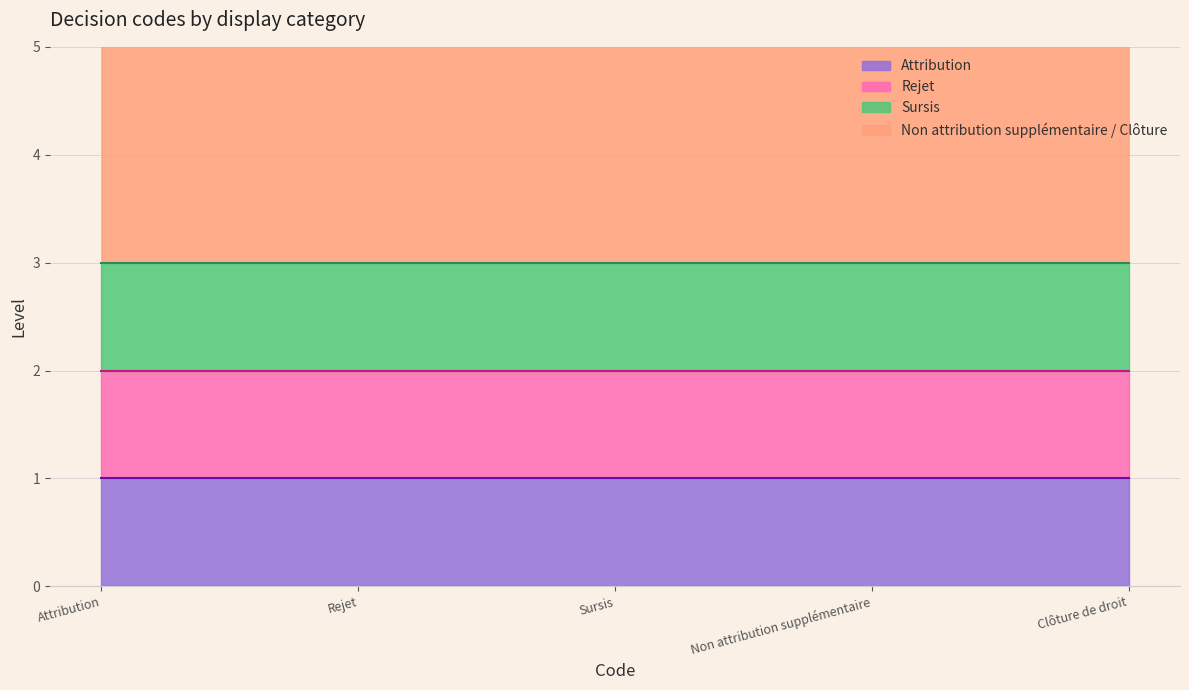

The value at Clôture de droit is 3. True or false?

False